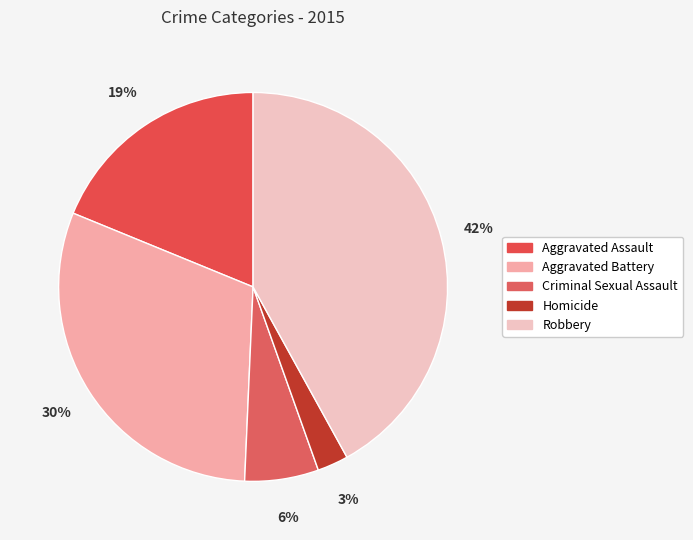

To the nearest percent, what is the combined percentage of Homicide and Robbery?

45%